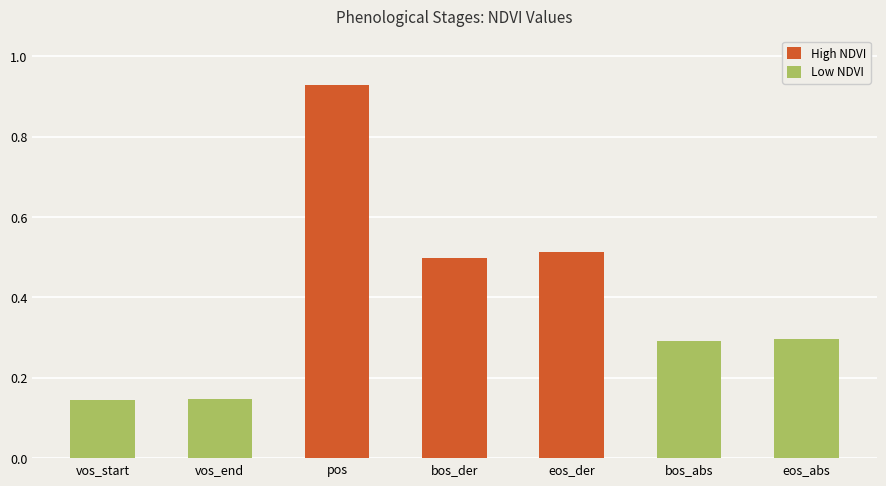

Read the value at bos_abs.

0.3